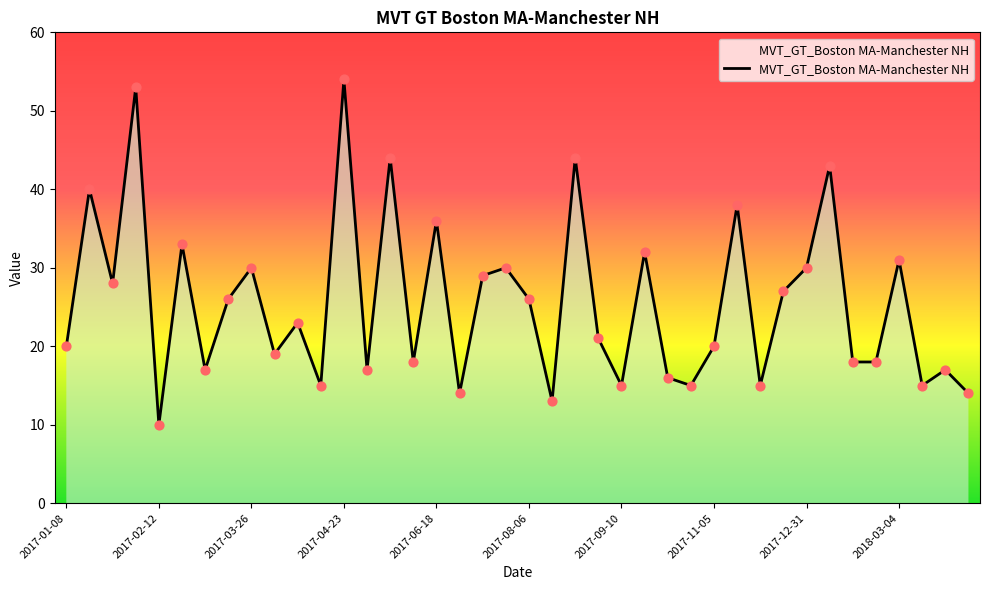

What is the smallest value displayed?

10